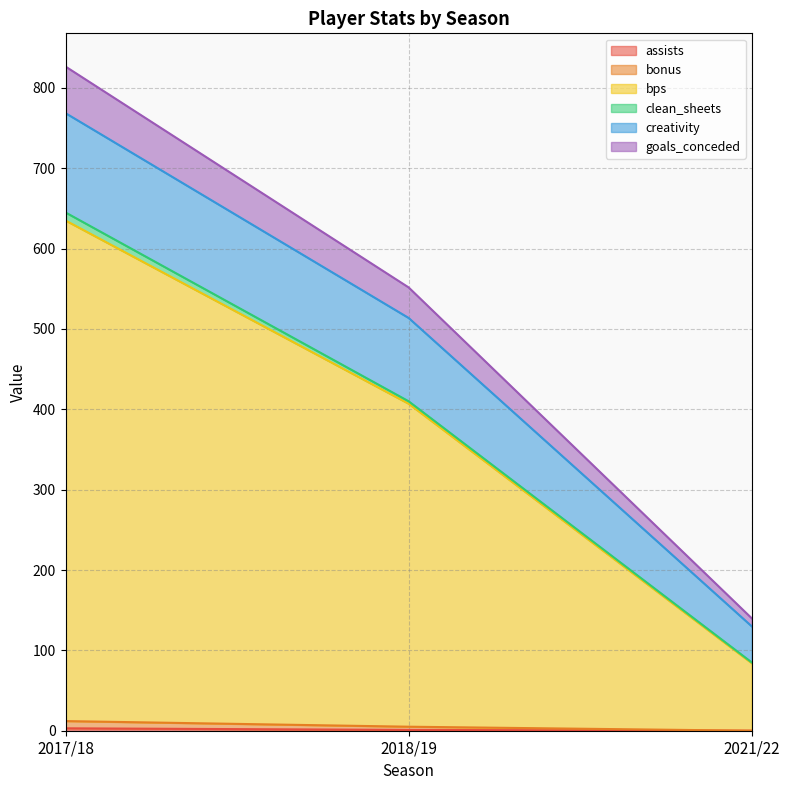

At which category is the sum across all series the highest?

2017/18